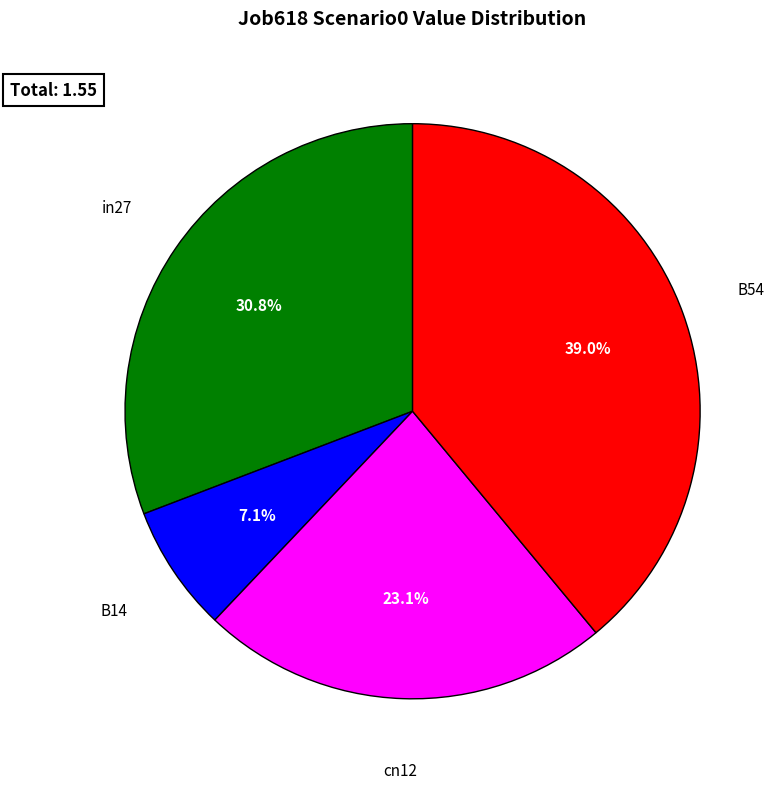

Is it true that B14 is 1% of the pie?

False